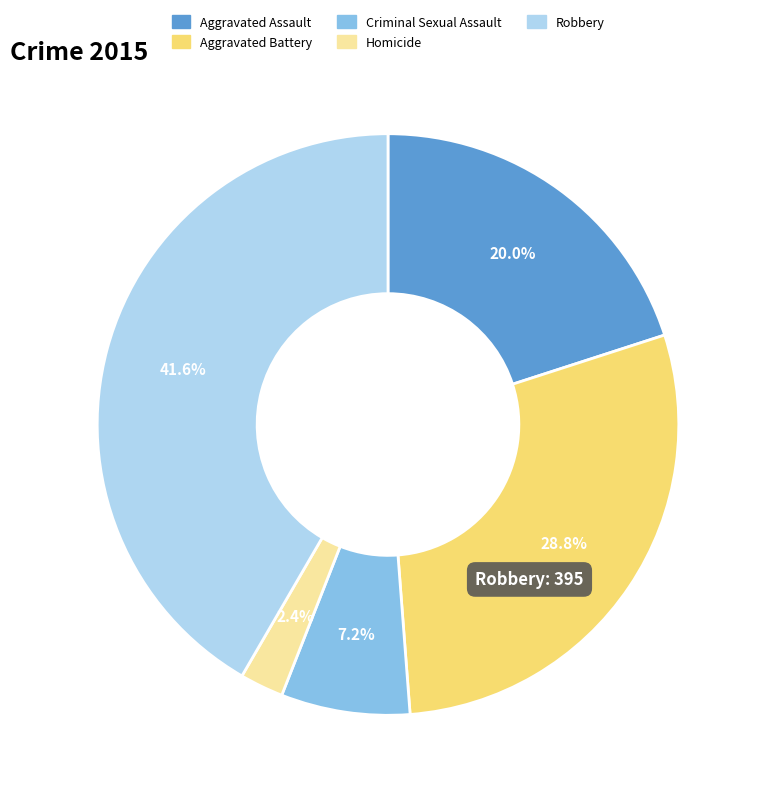

What is the largest slice in the pie chart?

Robbery